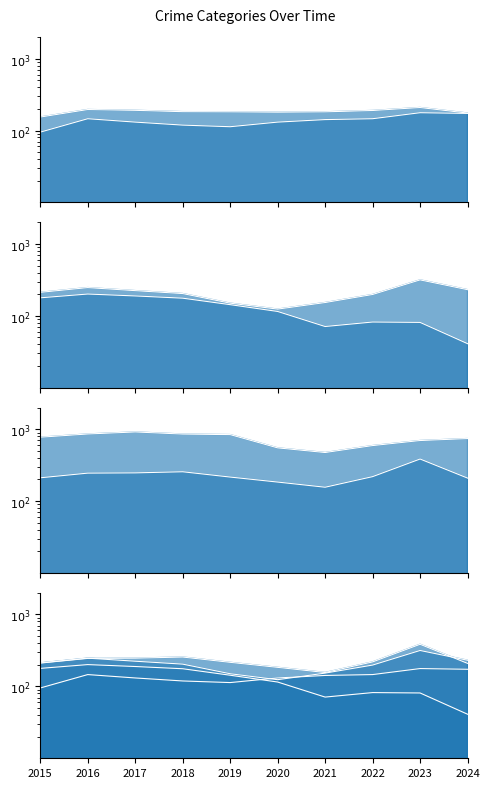

Between which two adjacent categories do Aggravated Assault and Burglary first intersect?

2019 and 2020